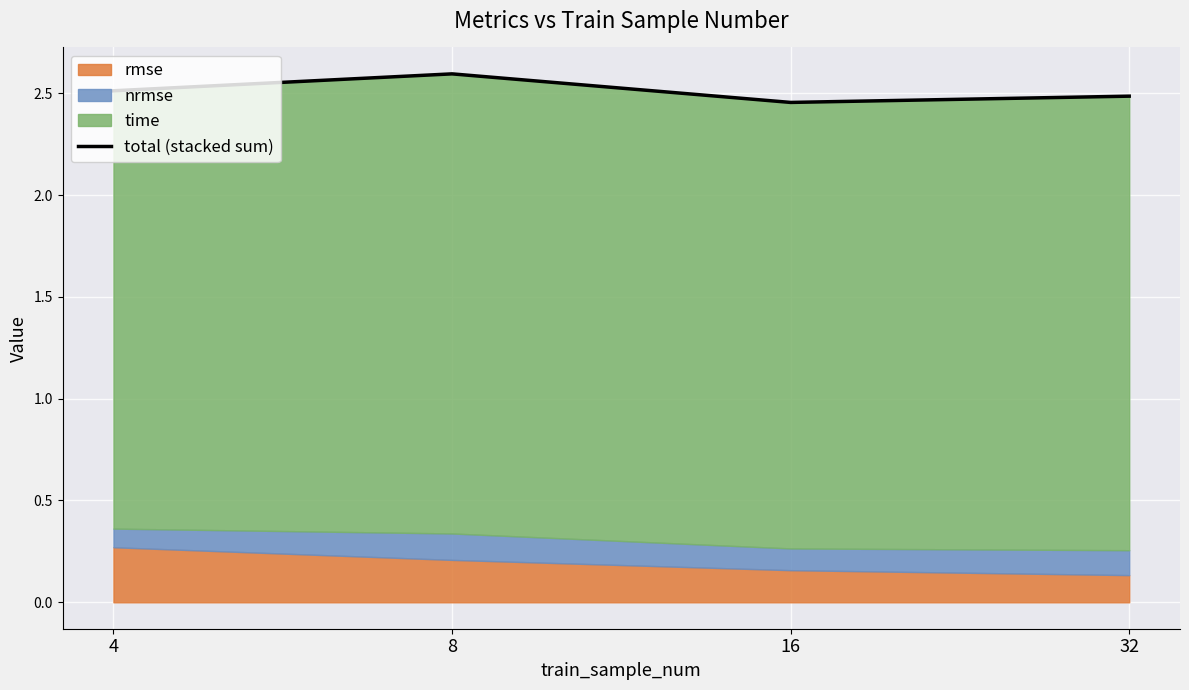

Rank the categories by value from highest to lowest.

8, 4, 32, 16